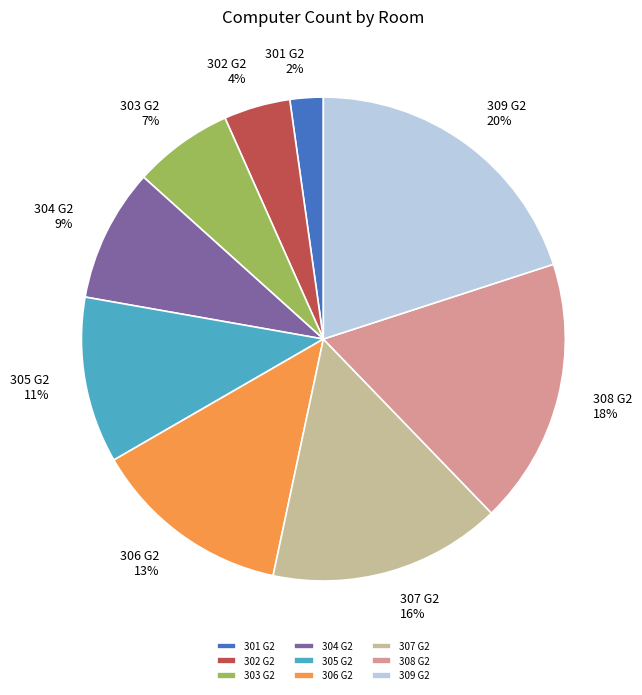

True or false: 305 G2 accounts for 23% of the total.

False